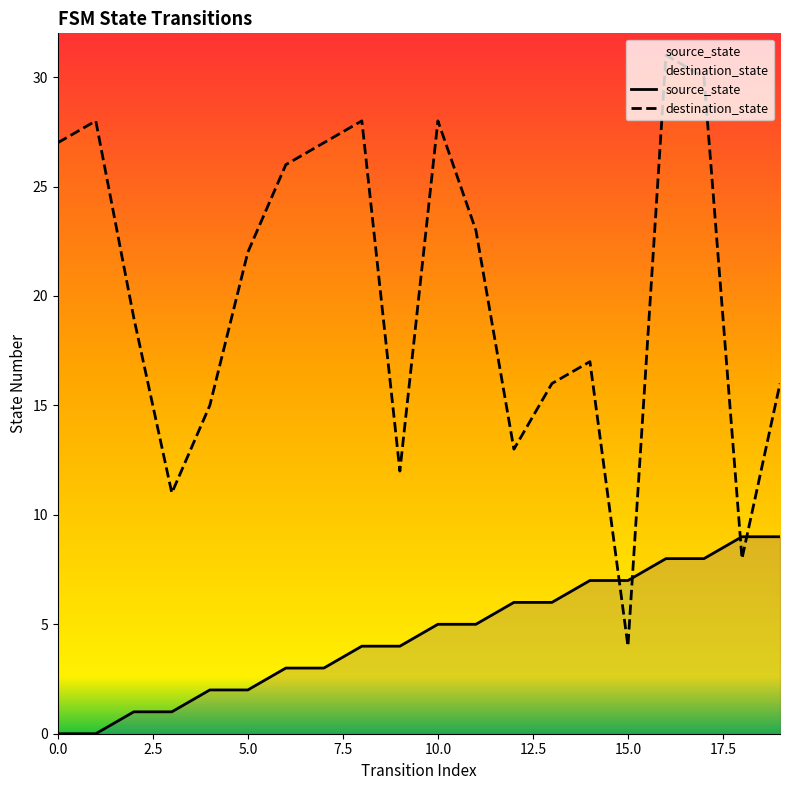

Reading left to right, list all the values displayed in this chart.

source_state: 0	0	1	1	2	2	3	3	4	4	5	5	6	6	7	7	8	8	9	9
destination_state: 27	28	19	11	15	22	26	27	28	12	28	23	13	16	17	4	31	30	8	16